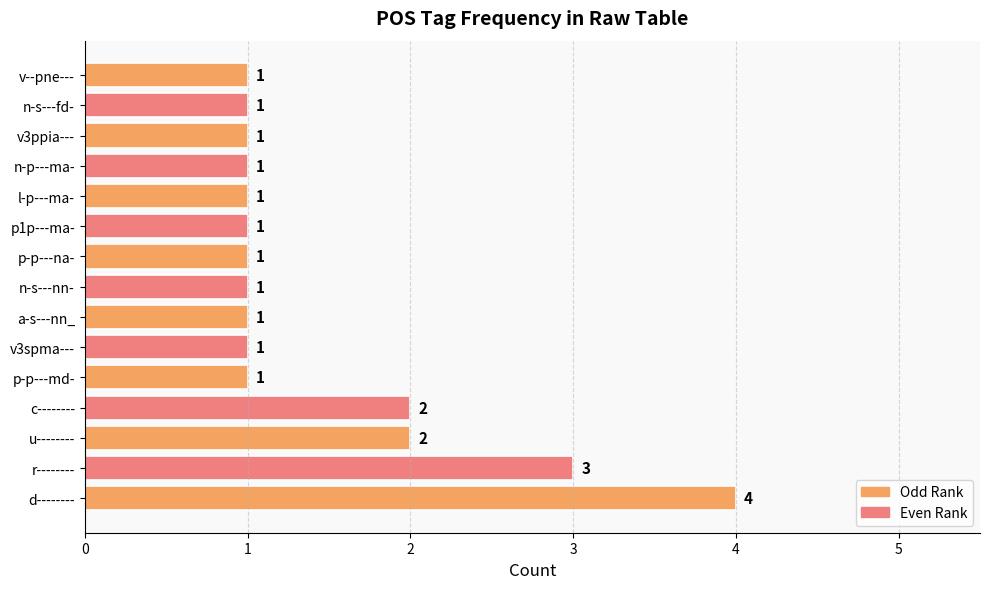

How many categories are shown in the chart?

15